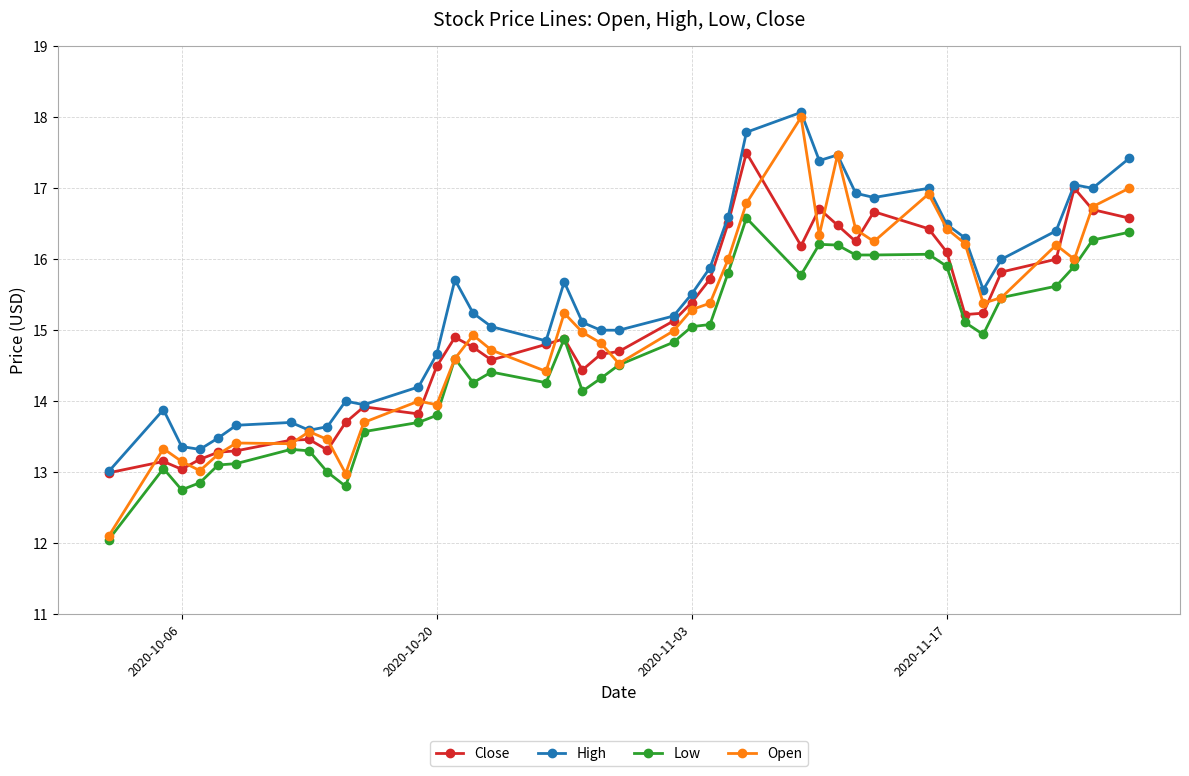

True or false: Low and High cross at least once.

False